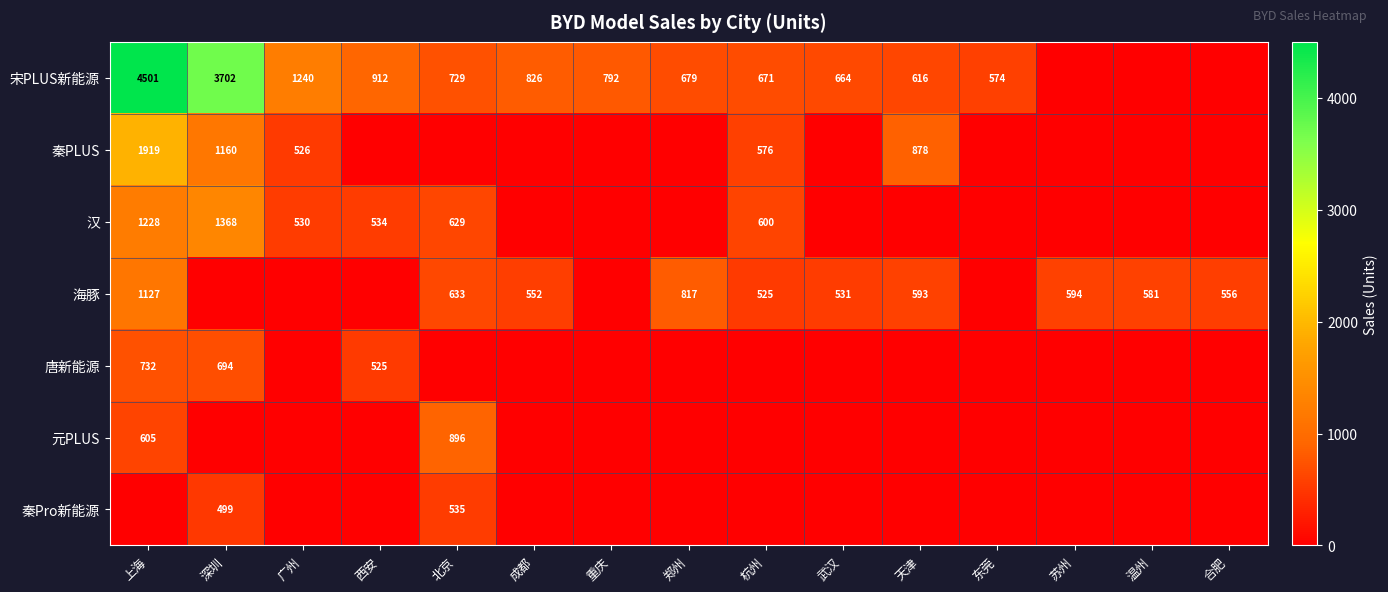

The 海豚 series shows 153 at 苏州. True or false?

False